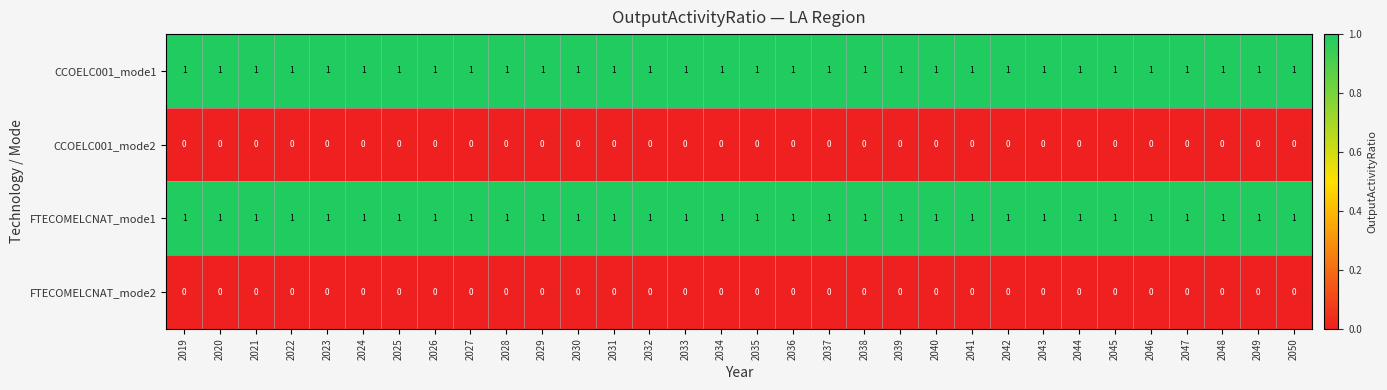

What is the difference between the highest and lowest values at 2045?

1